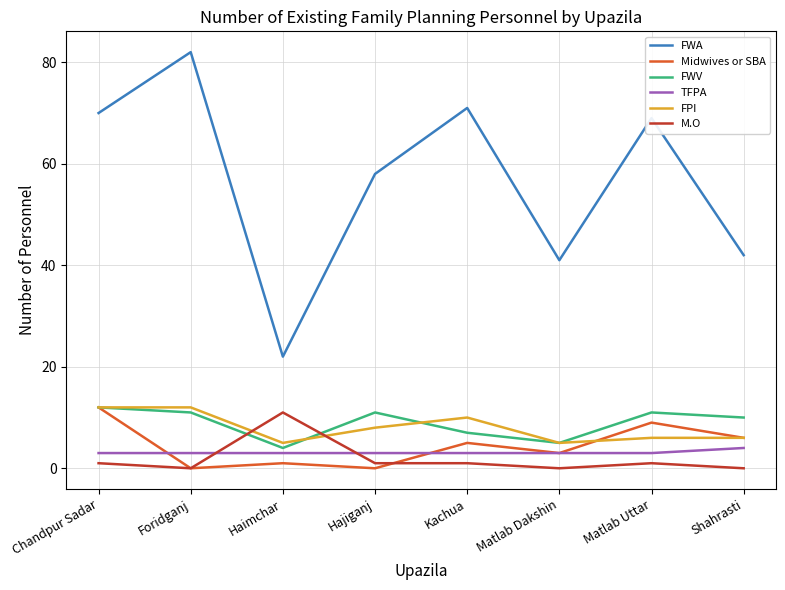

The value of Midwives or SBA at Hajiganj is -4. True or false?

False